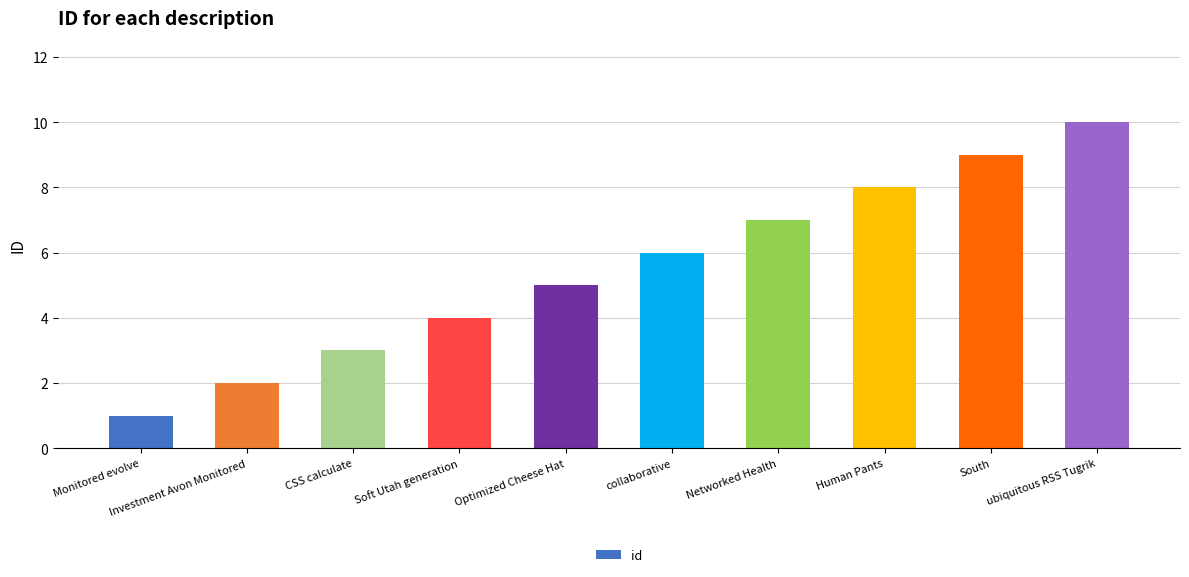

What is the label of the 6th bar from the right?

Optimized Cheese Hat